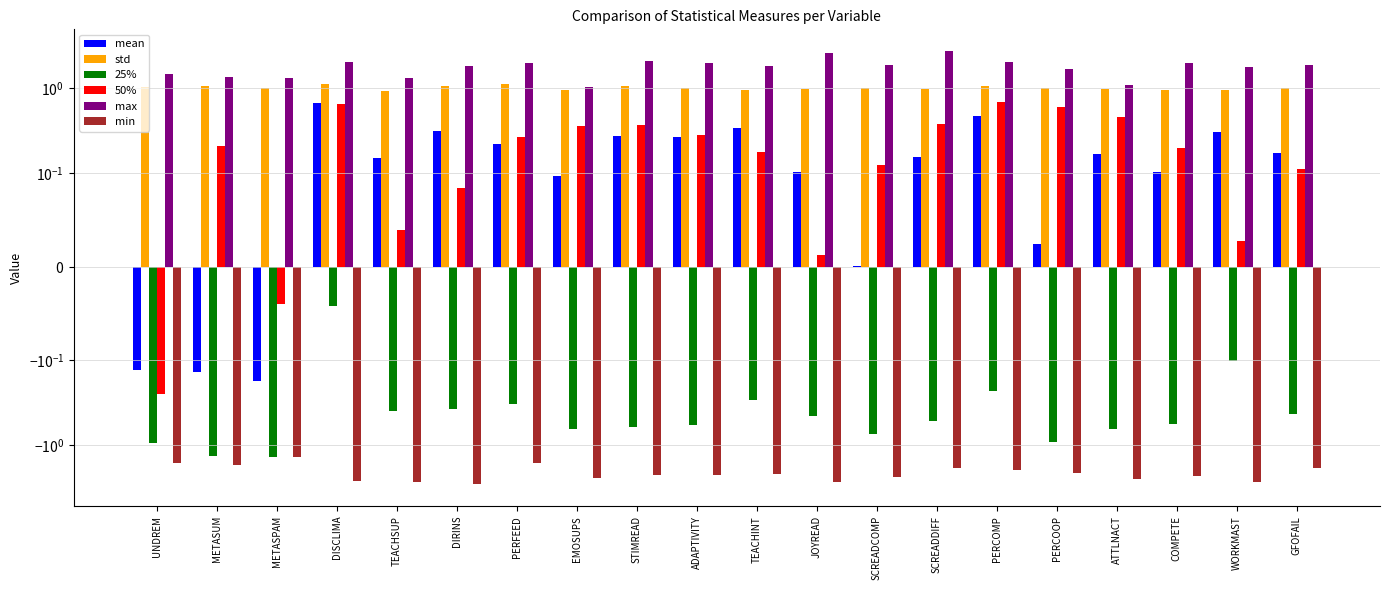

Reading left to right, extract all data points from this chart.

mean: UNDREM=-0.1	METASUM=-0.1	METASPAM=-0.2	DISCLIMA=0.7	TEACHSUP=0.2	DIRINS=0.3	PERFEED=0.2	EMOSUPS=0.1	STIMREAD=0.3	ADAPTIVITY=0.3	TEACHINT=0.3	JOYREAD=0.1	SCREADCOMP=0.0	SCREADDIFF=0.2	PERCOMP=0.5	PERCOOP=0.0	ATTLNACT=0.2	COMPETE=0.1	WORKMAST=0.3	GFOFAIL=0.2
std: UNDREM=1.1	METASUM=1.1	METASPAM=1.0	DISCLIMA=1.1	TEACHSUP=0.9	DIRINS=1.1	PERFEED=1.1	EMOSUPS=0.9	STIMREAD=1.1	ADAPTIVITY=1.0	TEACHINT=1.0	JOYREAD=1.0	SCREADCOMP=1.0	SCREADDIFF=1.0	PERCOMP=1.1	PERCOOP=1.0	ATTLNACT=1.0	COMPETE=1.0	WORKMAST=0.9	GFOFAIL=1.0
25%: UNDREM=-0.9	METASUM=-1.3	METASPAM=-1.4	DISCLIMA=-0.0	TEACHSUP=-0.4	DIRINS=-0.4	PERFEED=-0.3	EMOSUPS=-0.7	STIMREAD=-0.6	ADAPTIVITY=-0.6	TEACHINT=-0.3	JOYREAD=-0.5	SCREADCOMP=-0.7	SCREADDIFF=-0.5	PERCOMP=-0.2	PERCOOP=-0.9	ATTLNACT=-0.7	COMPETE=-0.6	WORKMAST=-0.1	GFOFAIL=-0.4
50%: UNDREM=-0.2	METASUM=0.2	METASPAM=-0.0	DISCLIMA=0.6	TEACHSUP=0.0	DIRINS=0.1	PERFEED=0.3	EMOSUPS=0.4	STIMREAD=0.4	ADAPTIVITY=0.3	TEACHINT=0.2	JOYREAD=0.0	SCREADCOMP=0.1	SCREADDIFF=0.4	PERCOMP=0.7	PERCOOP=0.6	ATTLNACT=0.5	COMPETE=0.2	WORKMAST=0.0	GFOFAIL=0.1
max: UNDREM=1.5	METASUM=1.4	METASPAM=1.3	DISCLIMA=2.0	TEACHSUP=1.3	DIRINS=1.8	PERFEED=2.0	EMOSUPS=1.0	STIMREAD=2.1	ADAPTIVITY=2.0	TEACHINT=1.8	JOYREAD=2.7	SCREADCOMP=1.9	SCREADDIFF=2.8	PERCOMP=2.0	PERCOOP=1.7	ATTLNACT=1.1	COMPETE=2.0	WORKMAST=1.8	GFOFAIL=1.9
min: UNDREM=-1.6	METASUM=-1.7	METASPAM=-1.4	DISCLIMA=-2.7	TEACHSUP=-2.7	DIRINS=-2.9	PERFEED=-1.6	EMOSUPS=-2.4	STIMREAD=-2.3	ADAPTIVITY=-2.3	TEACHINT=-2.2	JOYREAD=-2.7	SCREADCOMP=-2.4	SCREADDIFF=-1.9	PERCOMP=-2.0	PERCOOP=-2.1	ATTLNACT=-2.5	COMPETE=-2.3	WORKMAST=-2.7	GFOFAIL=-1.9